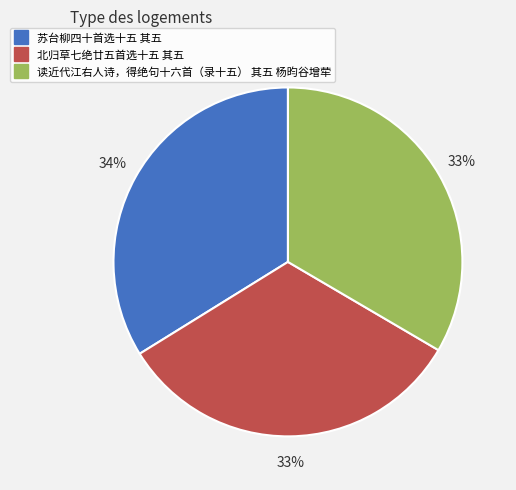

Does any single category account for the majority?

No